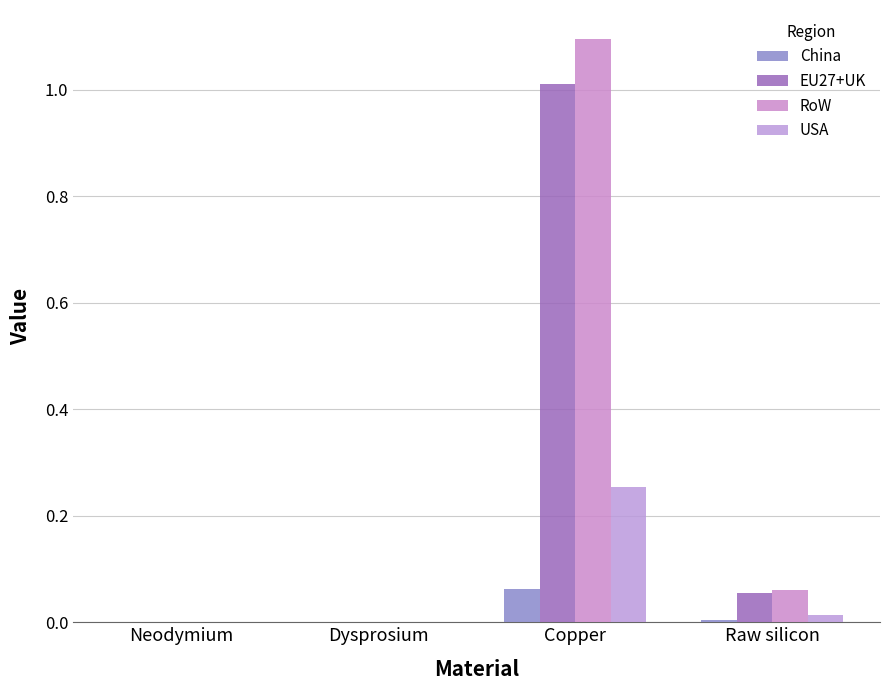

Rank the series at Dysprosium from lowest to highest value.

China, EU27+UK, RoW, USA